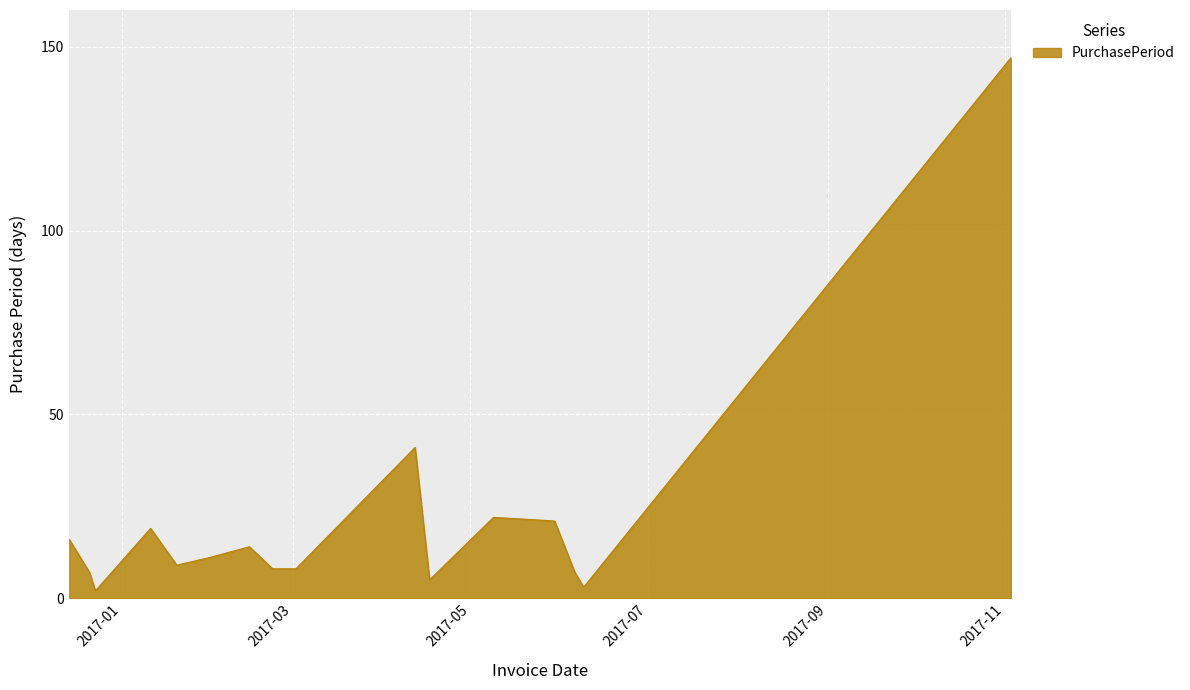

What is the maximum value shown in the chart?

147